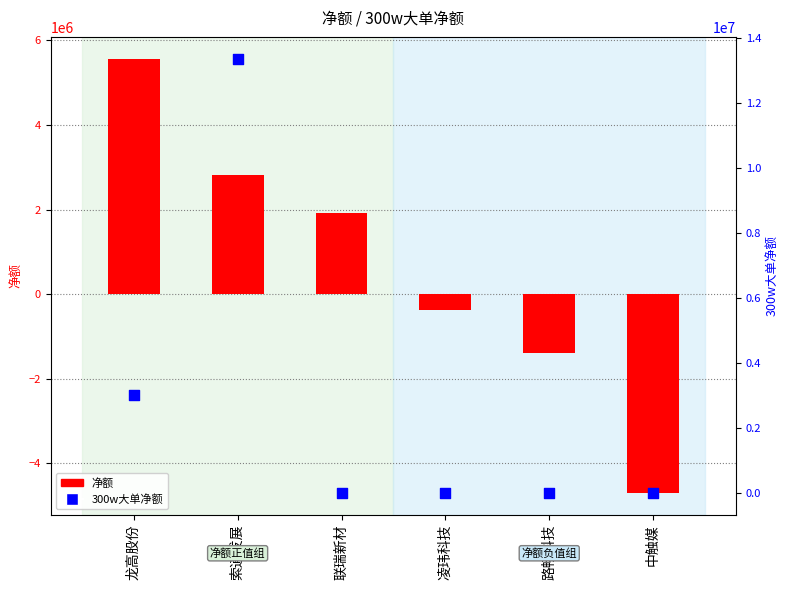

Is the value of 300w大单净额 at 中触媒 greater than the value of 净额 at 索通发展?

No